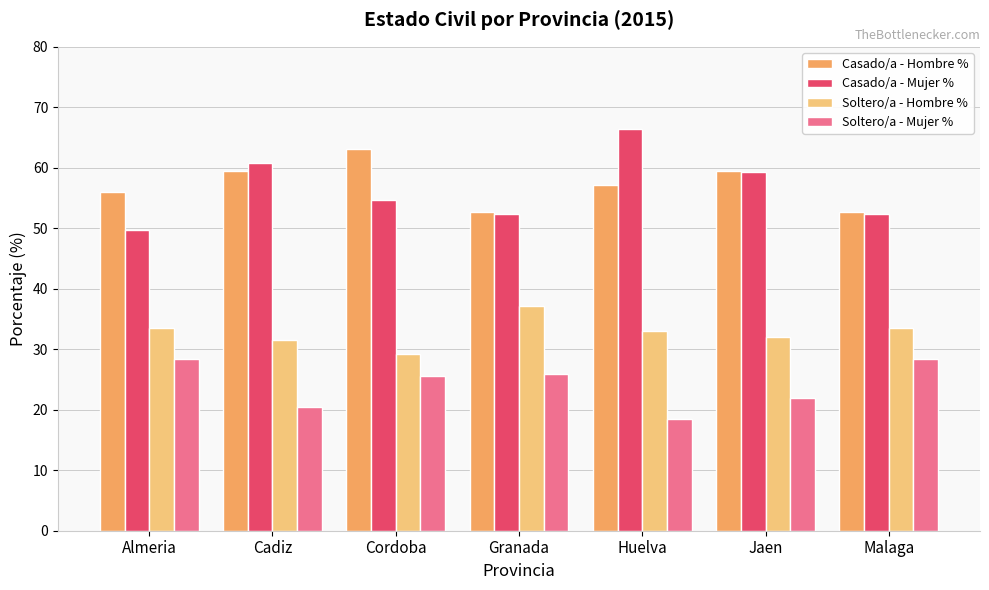

How many bars are there in each group?

4